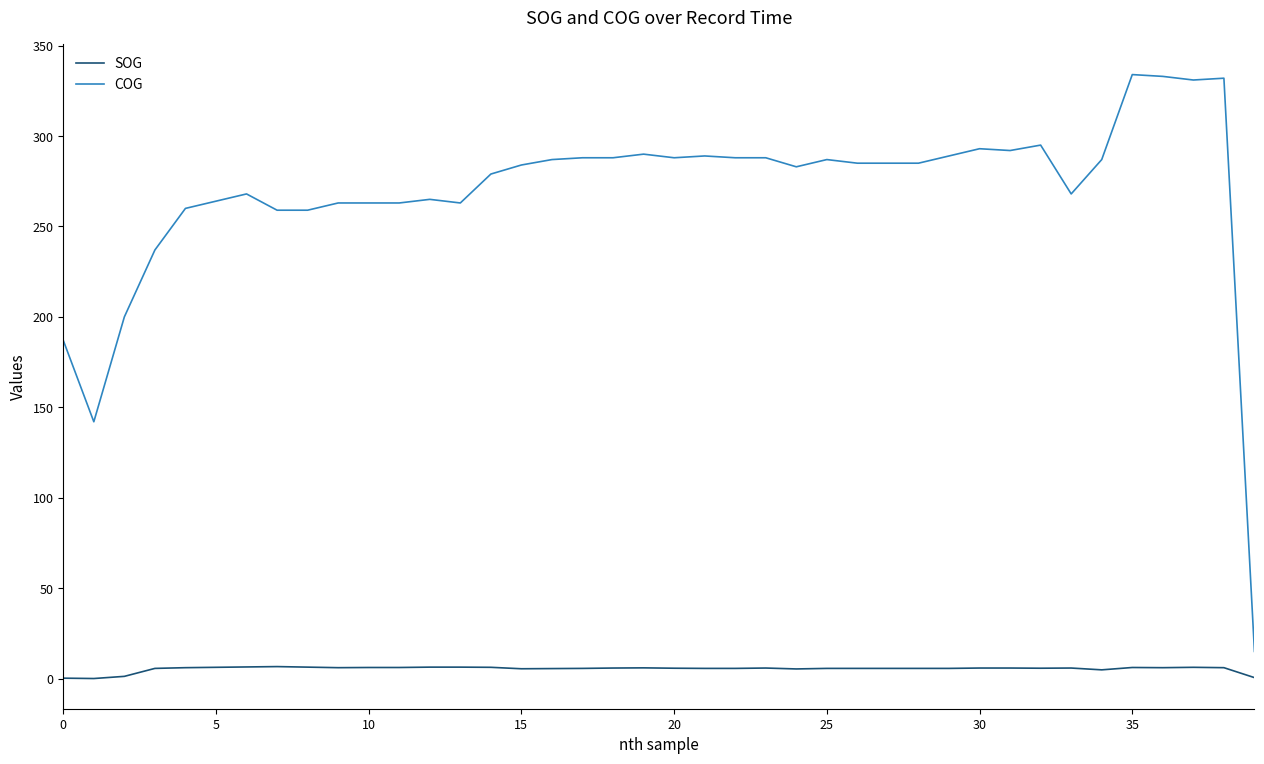

What is the difference between the maximum and minimum values in the COG series?

319.0